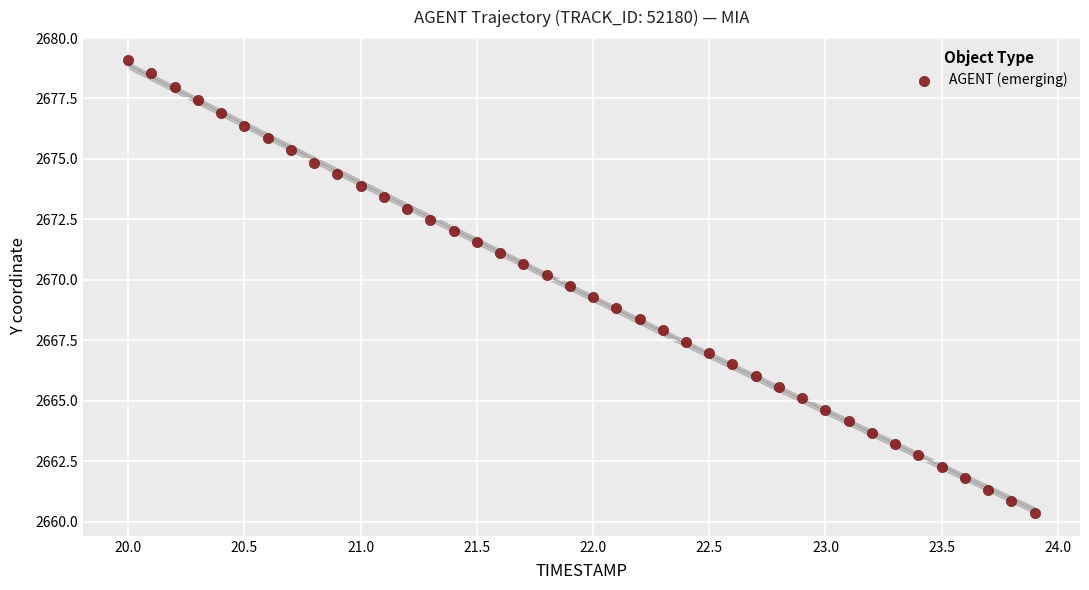

What is the range of Y values (max minus min)?

18.7